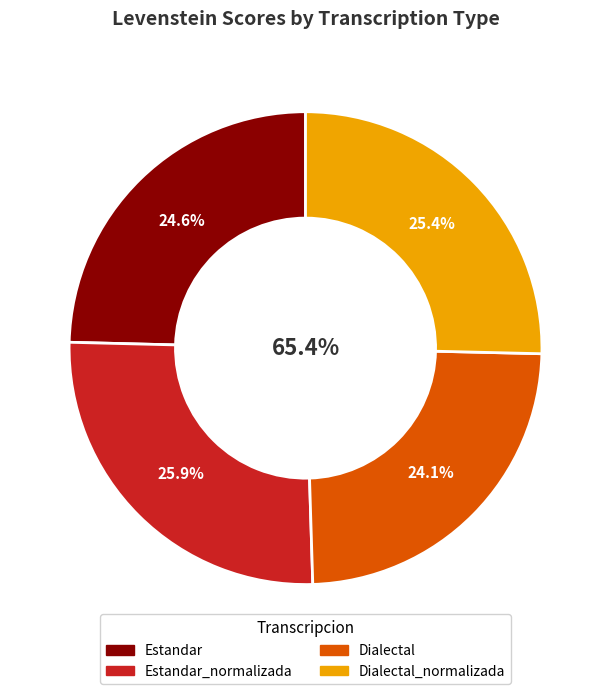

How many slices are in this pie chart?

4